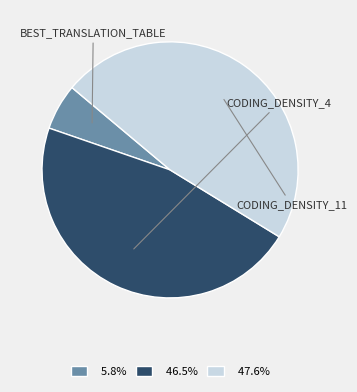

Does any single category account for the majority?

No